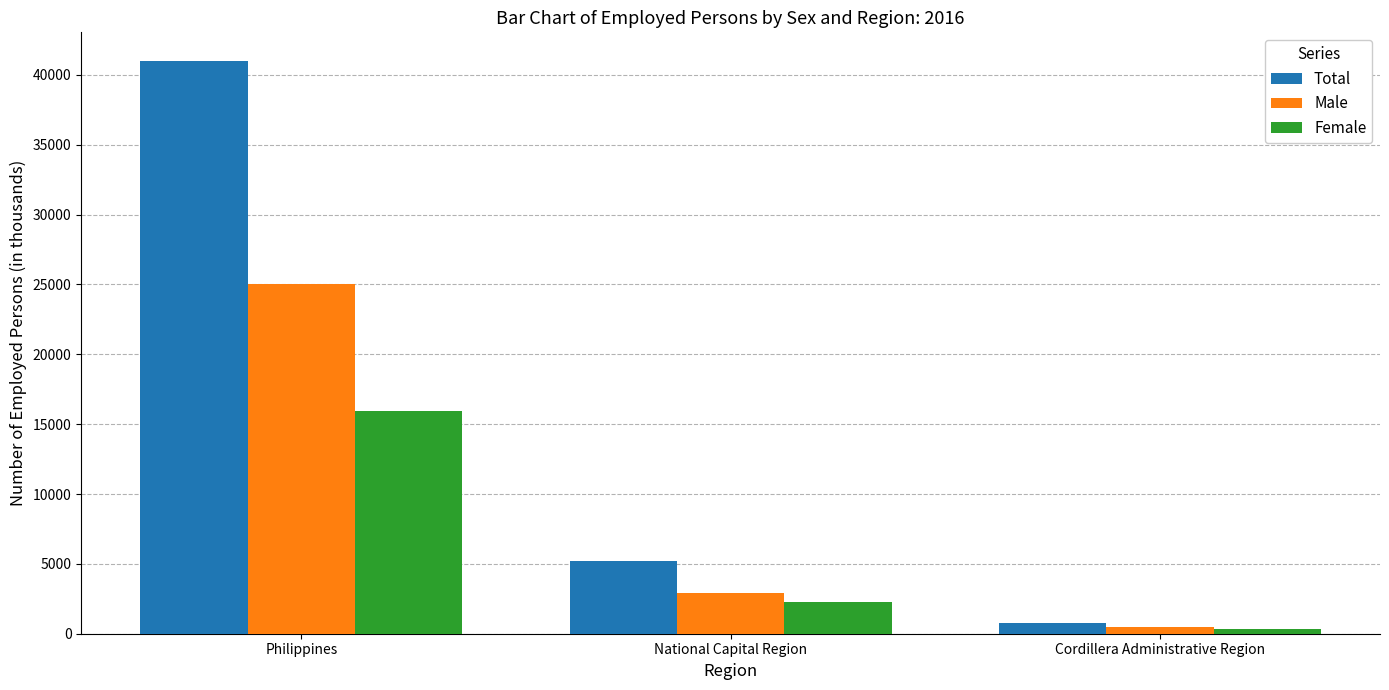

Reading left to right, extract all data points from this chart.

Total: Philippines=40998.0	National Capital Region=5238.6	Cordillera Administrative Region=765.1
Male: Philippines=25034.8	National Capital Region=2938.6	Cordillera Administrative Region=459.6
Female: Philippines=15963.2	National Capital Region=2300.0	Cordillera Administrative Region=305.5